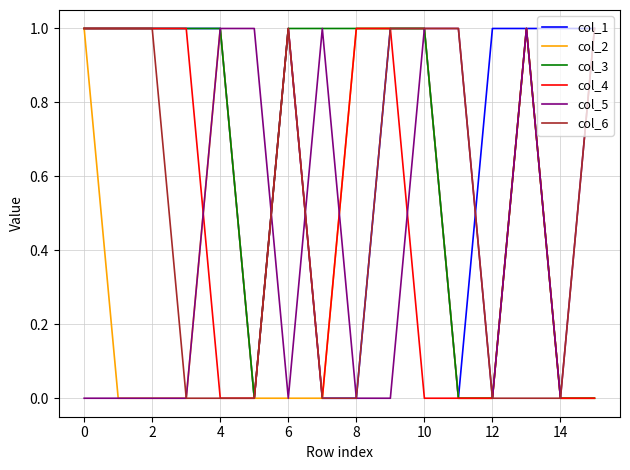

What is the difference between the second highest and second lowest values in the col_2 series?

1